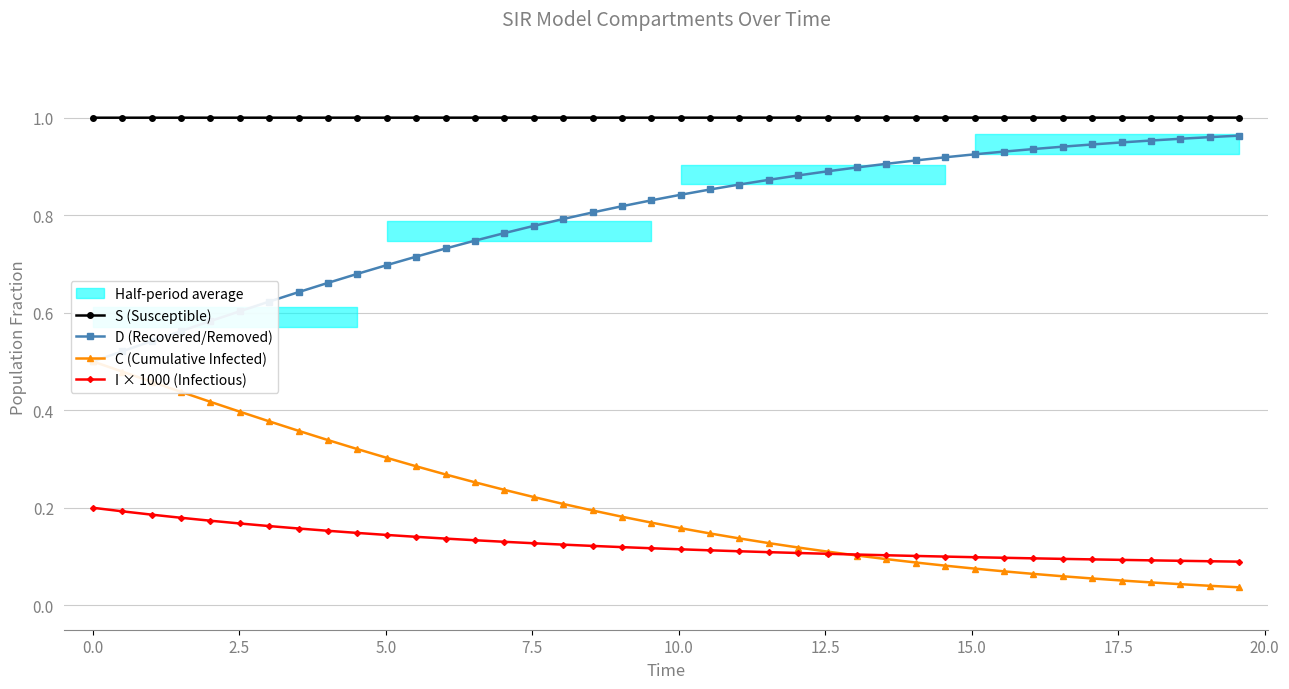

What is the lowest value of the S (Susceptible) series?

1.0